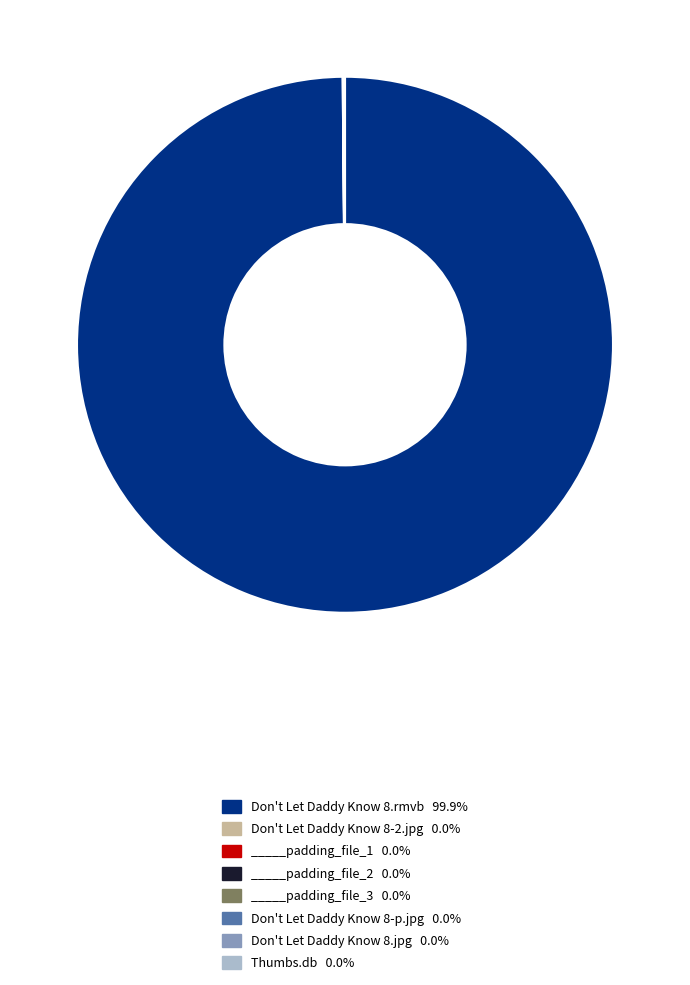

What is the largest slice in the pie chart?

Don't Let Daddy Know 8.rmvb